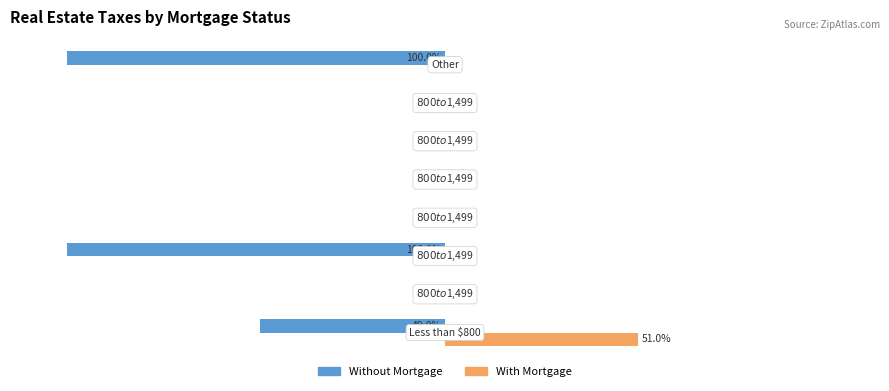

Which series has the largest total across all categories?

With Mortgage